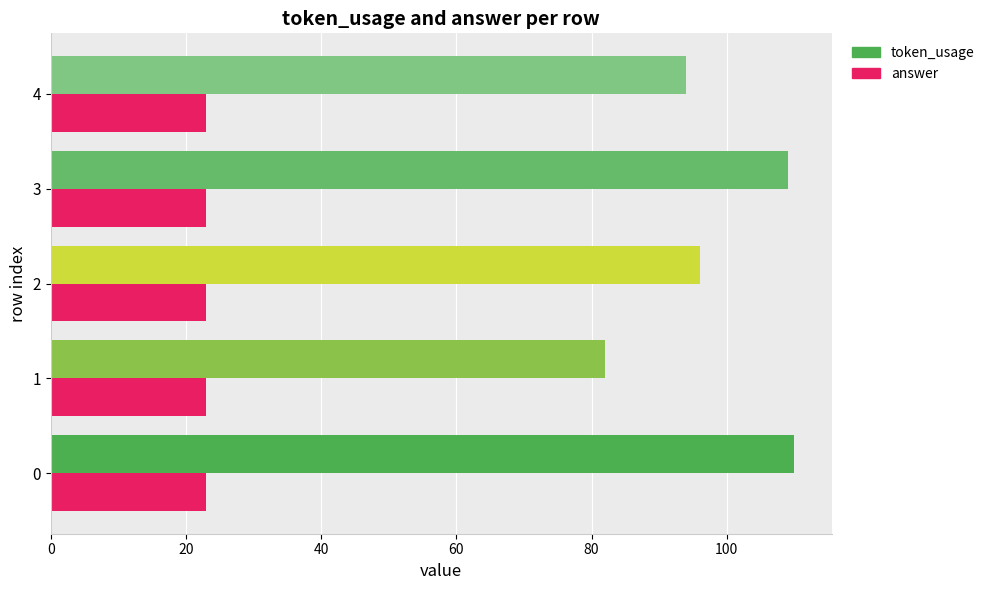

List the series in order of their peak value, lowest first.

answer, token_usage